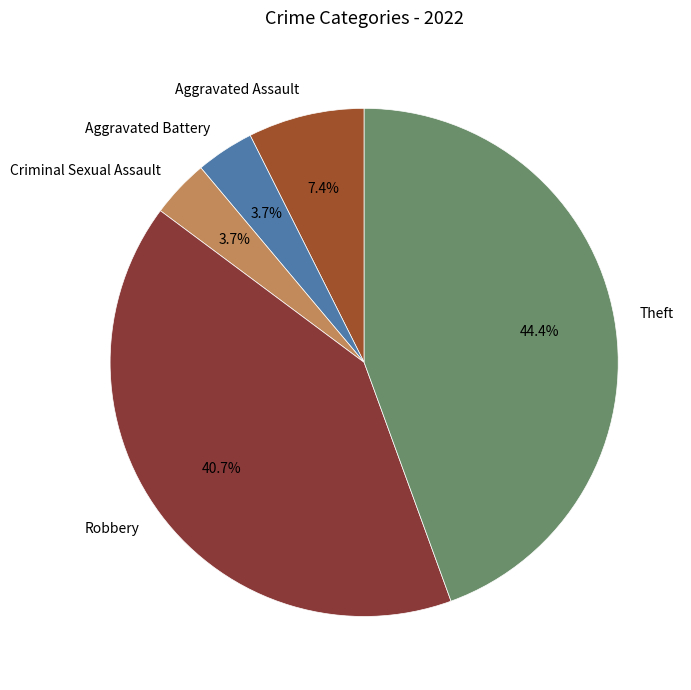

Which slice is the largest?

Theft